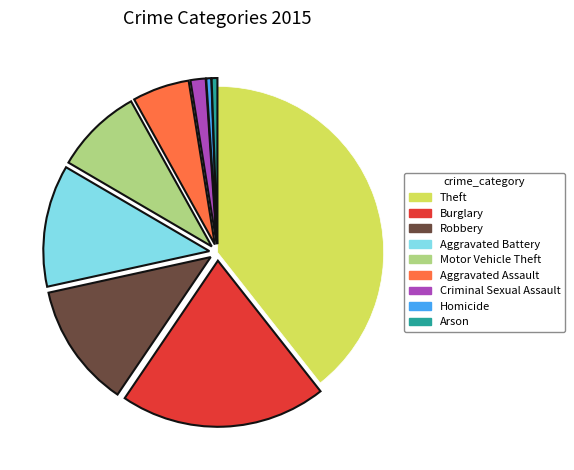

Approximately how many times larger is the value at Motor Vehicle Theft compared to Aggravated Assault?

1.5